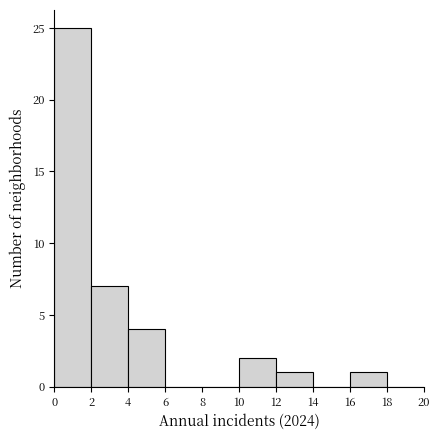

Reading left to right, transcribe this chart: for each bar, give the range it covers on the x-axis and its height. The values are not printed on the chart, so give them approximately, as read against the axis.

0 to 2: 25
2 to 4: 7
4 to 6: 4
6 to 8: 0
8 to 10: 0
10 to 12: 2
12 to 14: 1
14 to 16: 0
16 to 18: 1
18 to 20: 0